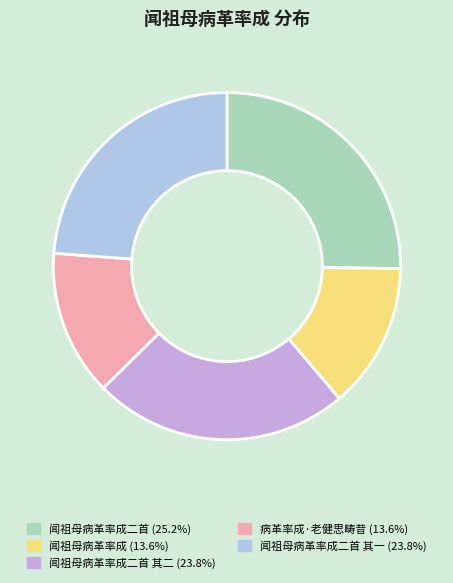

Is there any slice that represents more than half of the pie?

No